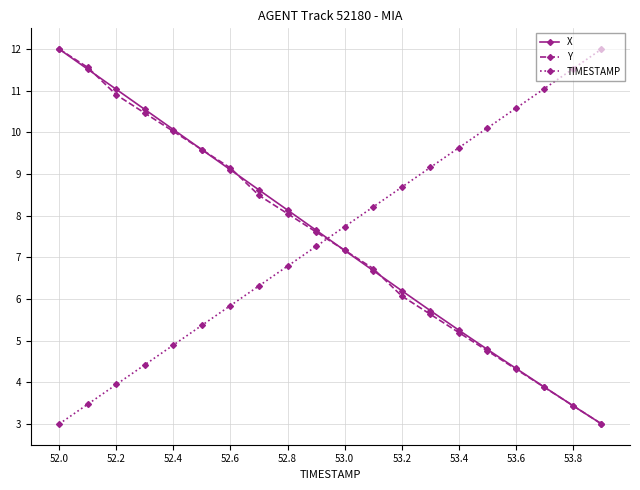

What is the greatest value displayed?

12.0